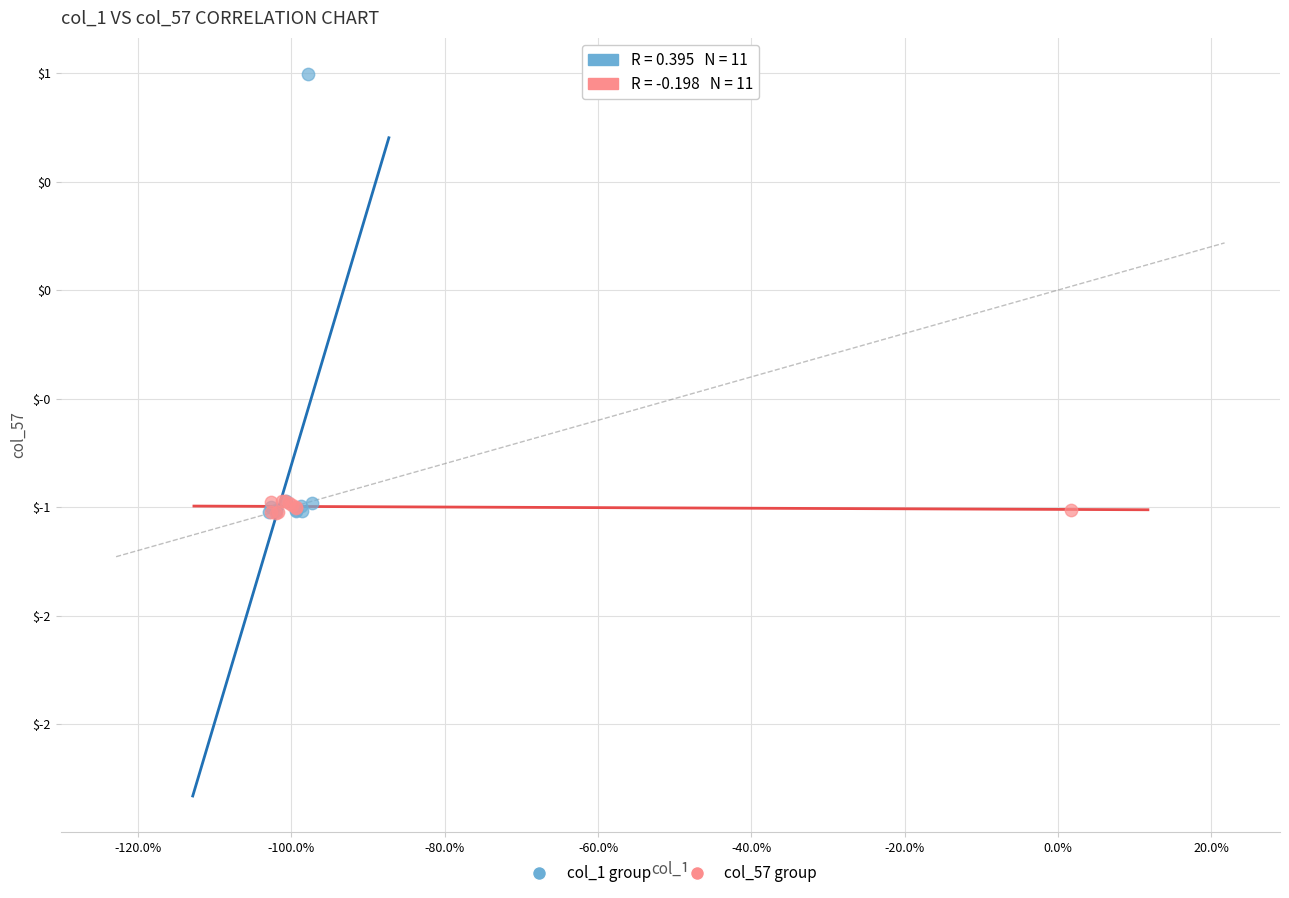

Which series reaches the maximum Y coordinate?

col_1 group